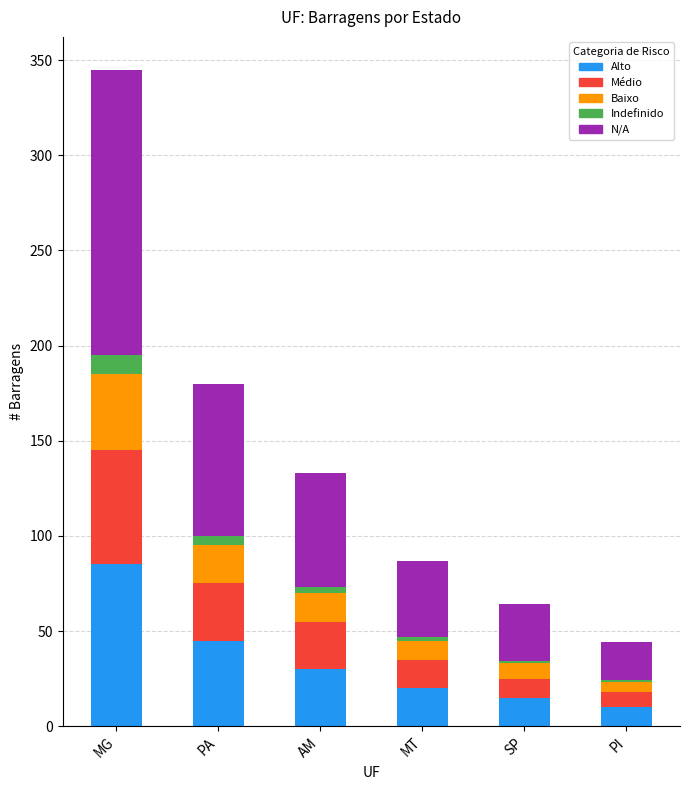

At which category is the sum across all series the highest?

MG